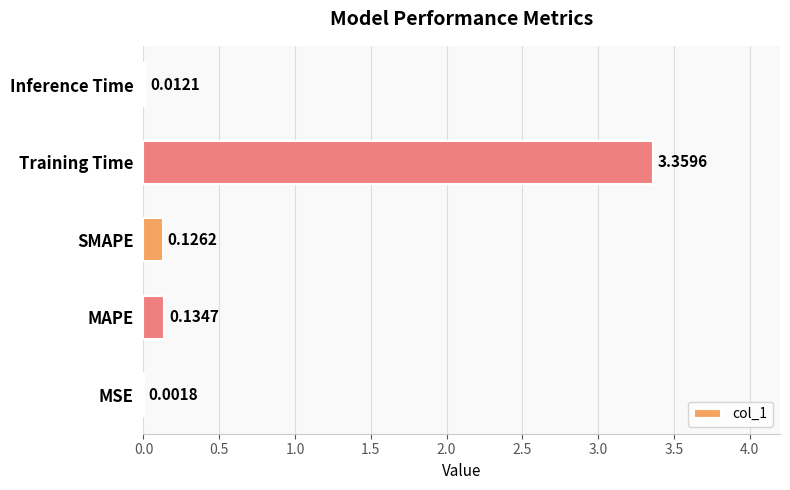

What is the sum of all values?

3.6